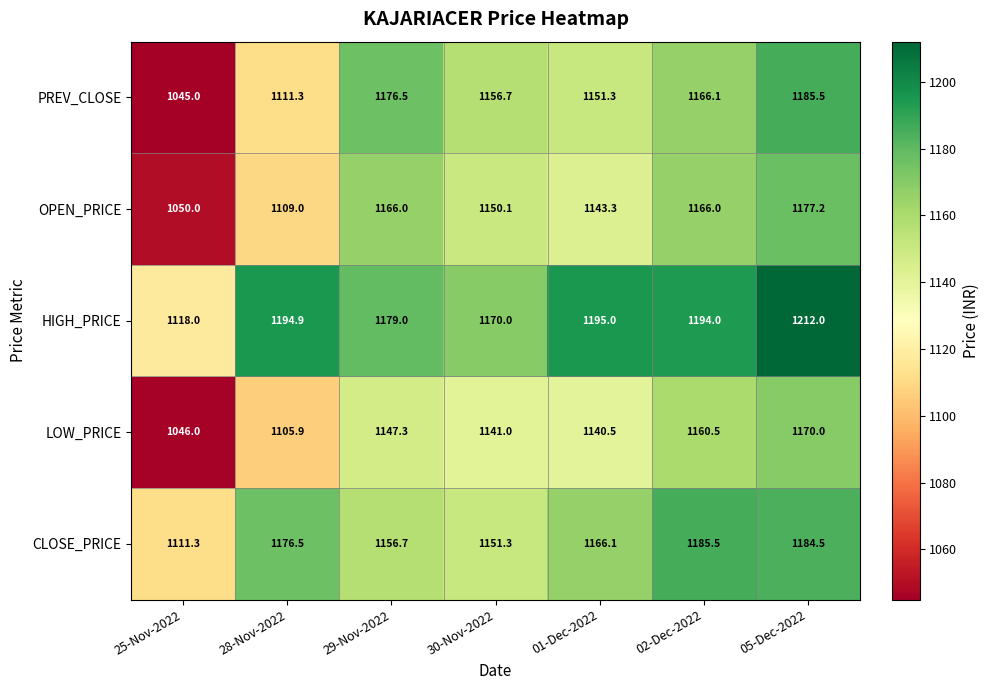

At 29-Nov-2022, list the series in order from smallest to largest.

LOW_PRICE, CLOSE_PRICE, OPEN_PRICE, PREV_CLOSE, HIGH_PRICE